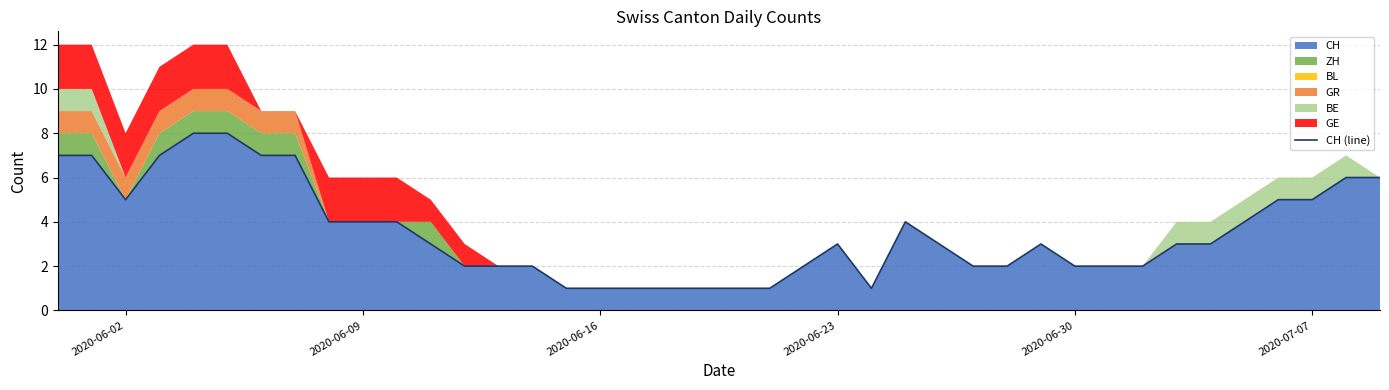

Is it true that CH equals 2 at 2020-06-02?

False